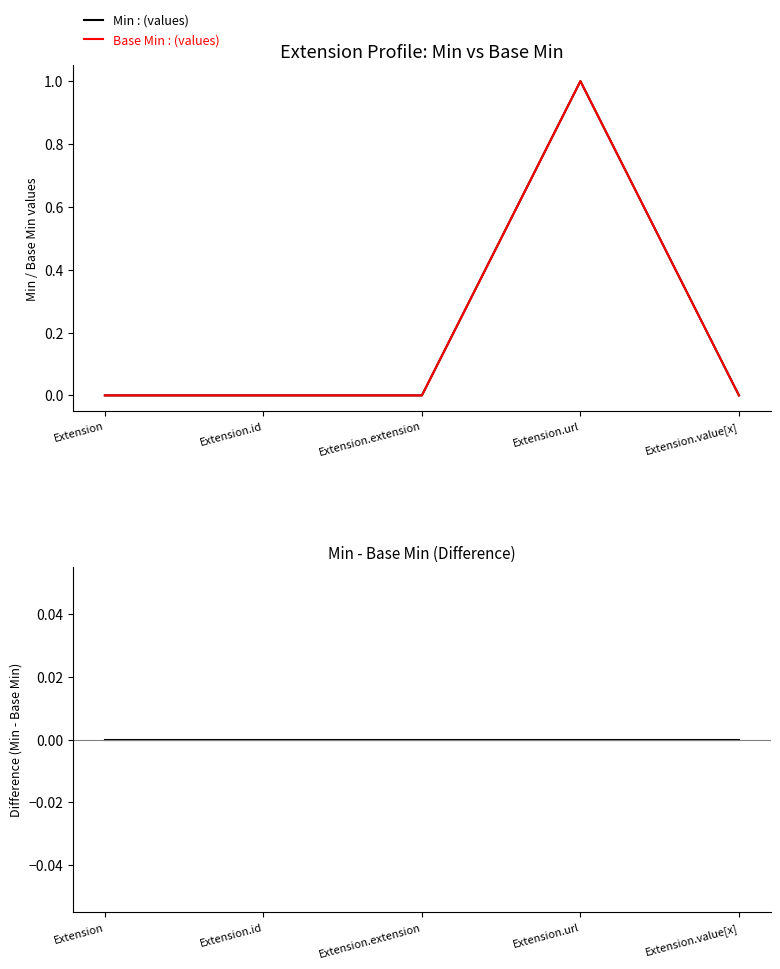

Reading right to left, transcribe all the data shown in this chart.

Min : (values): Extension.value[x]=0	Extension.url=1	Extension.extension=0	Extension.id=0	Extension=0
Base Min : (values): Extension.value[x]=0	Extension.url=1	Extension.extension=0	Extension.id=0	Extension=0
Min - Base Min: Extension.value[x]=0	Extension.url=0	Extension.extension=0	Extension.id=0	Extension=0